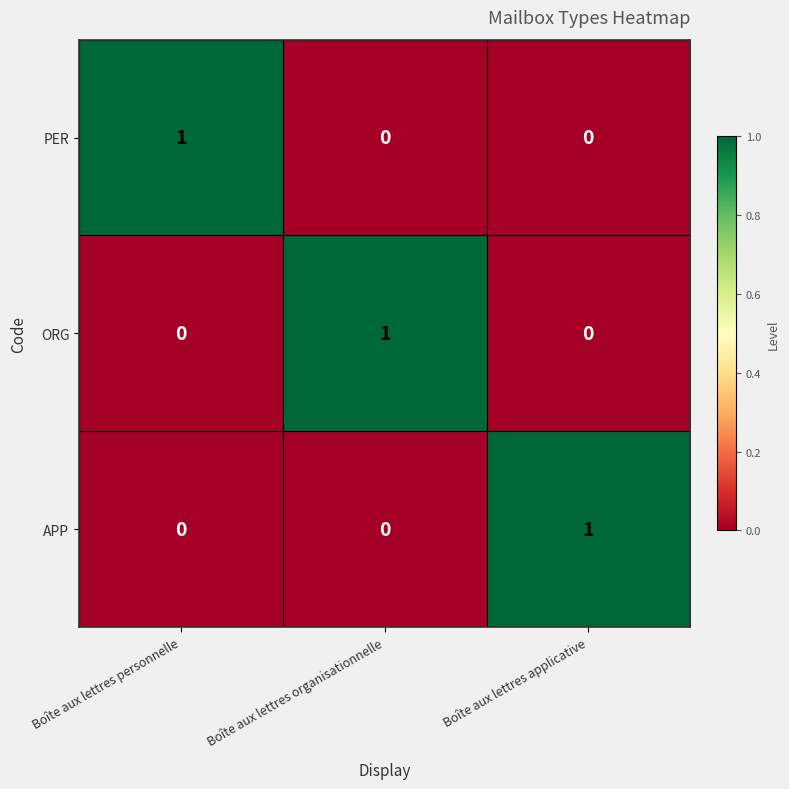

Count the APP values in the range 0 to 1.

3